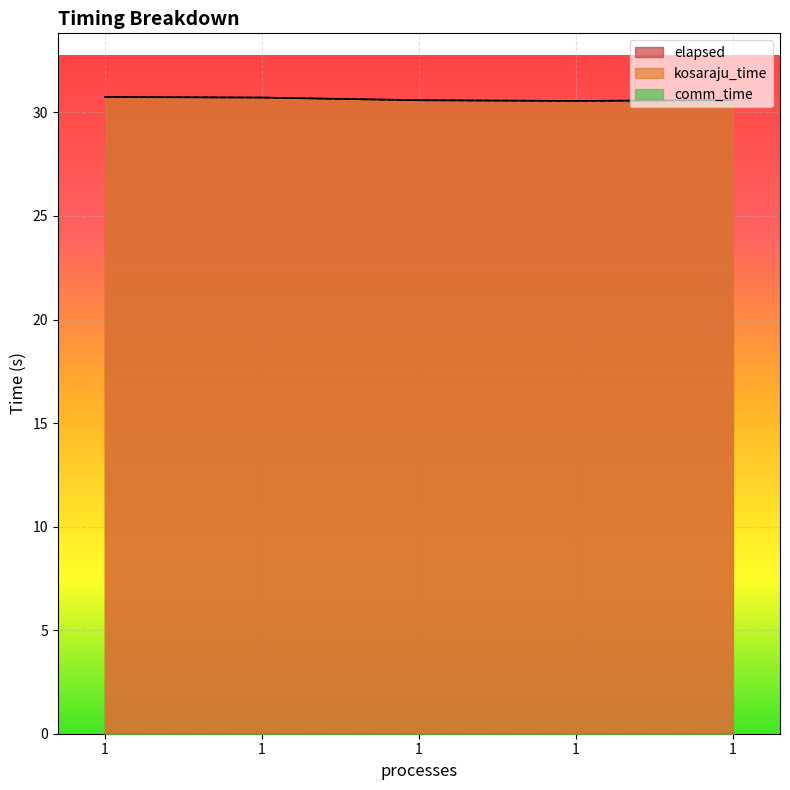

Between 1 and 1, which series saw the biggest shift?

kosaraju_time